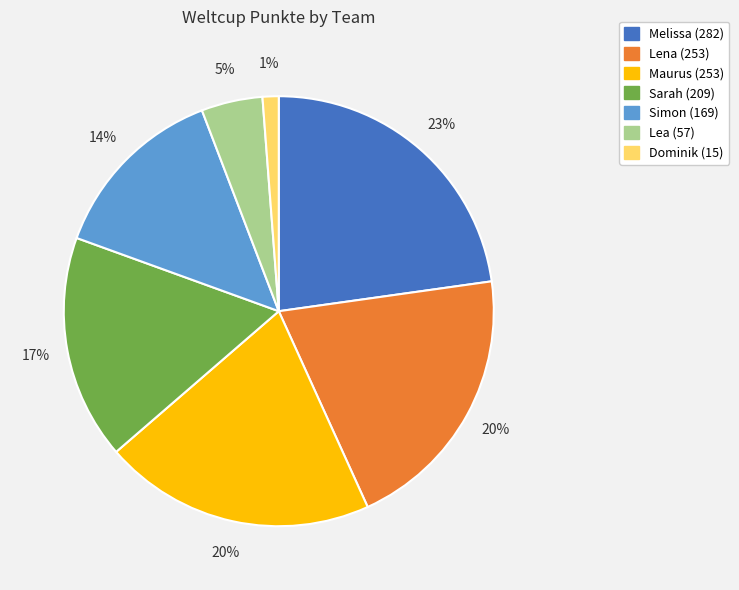

Does Sarah account for over 50% of the chart?

No